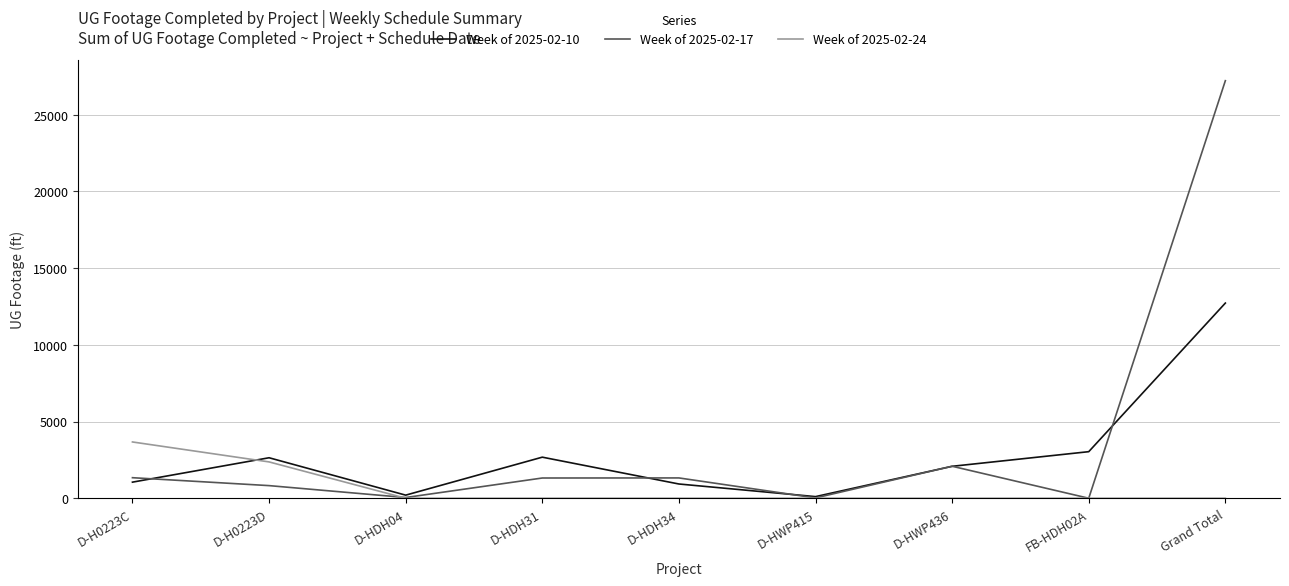

The value of Week of 2025-02-10 at D-HDH34 is 929. True or false?

True